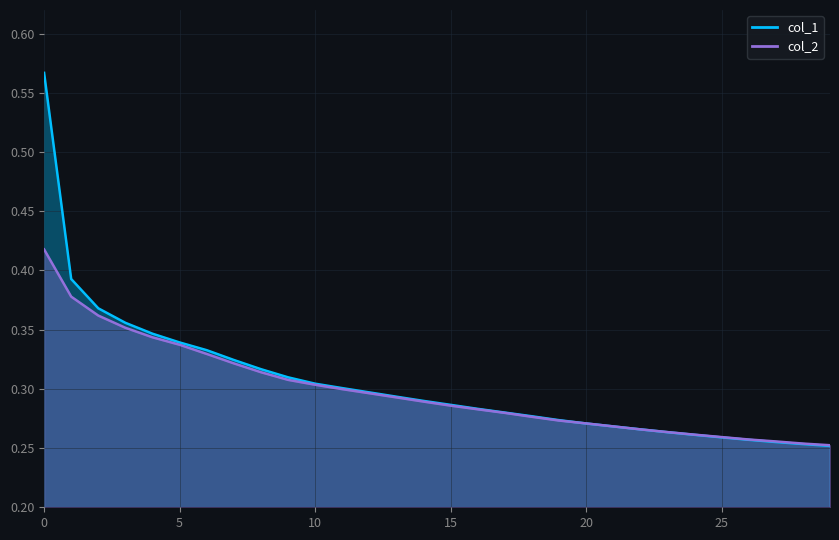

The col_2 series shows 0.1 at 18. True or false?

False